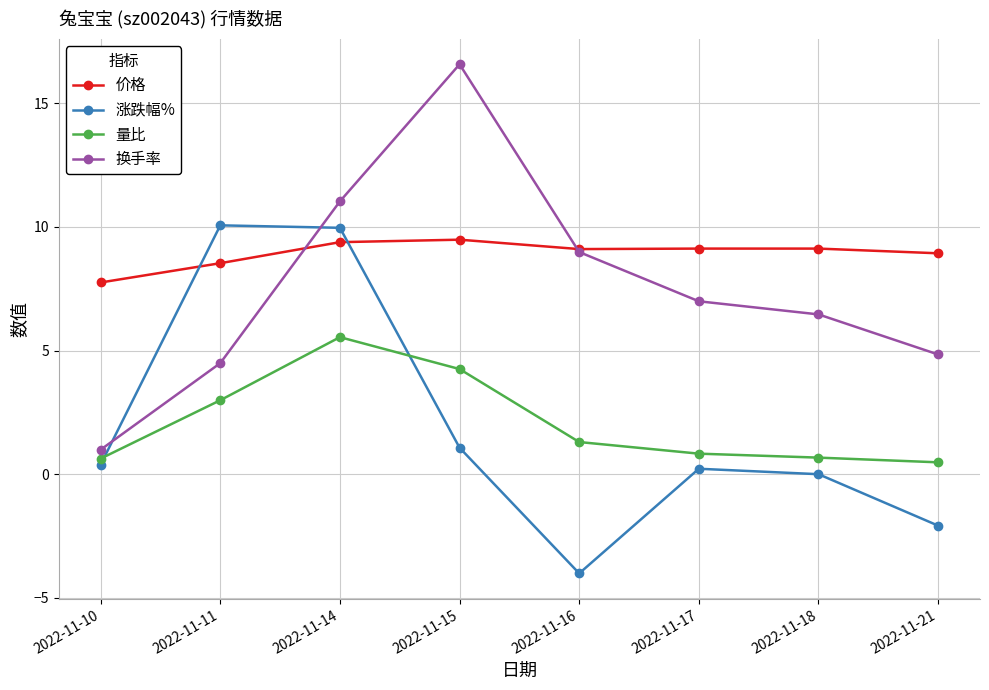

Which category has the lowest value across all series?

2022-11-16